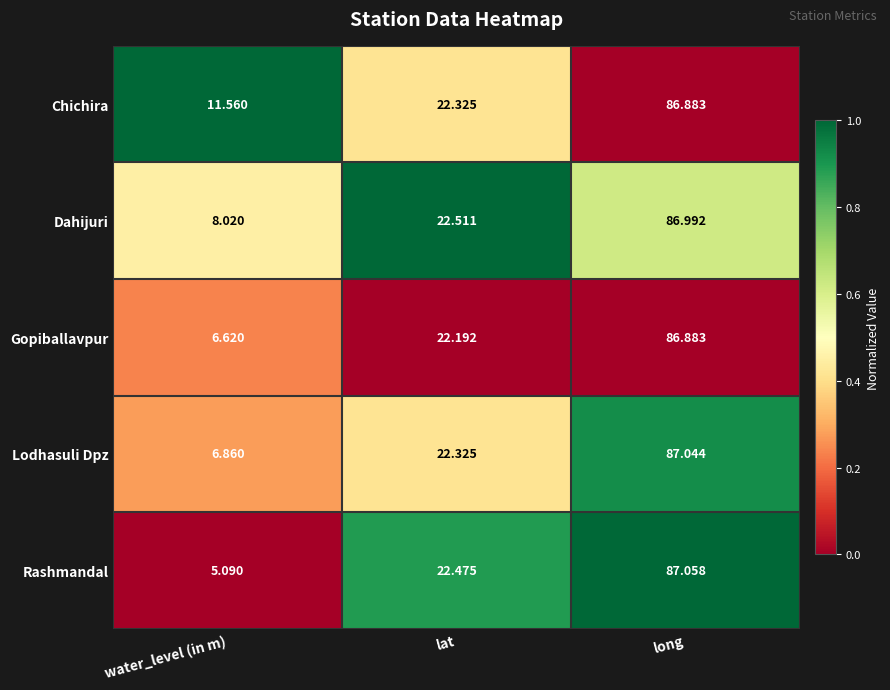

Which series has the largest range (max minus min)?

Rashmandal